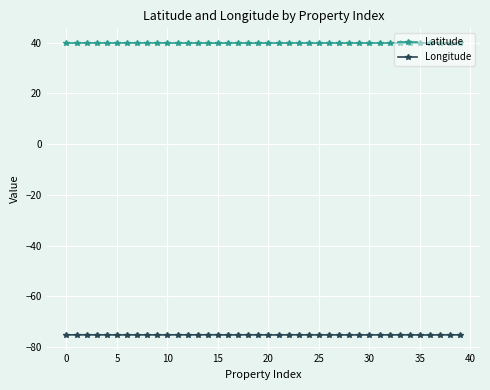

Count the number of categories in the chart.

40